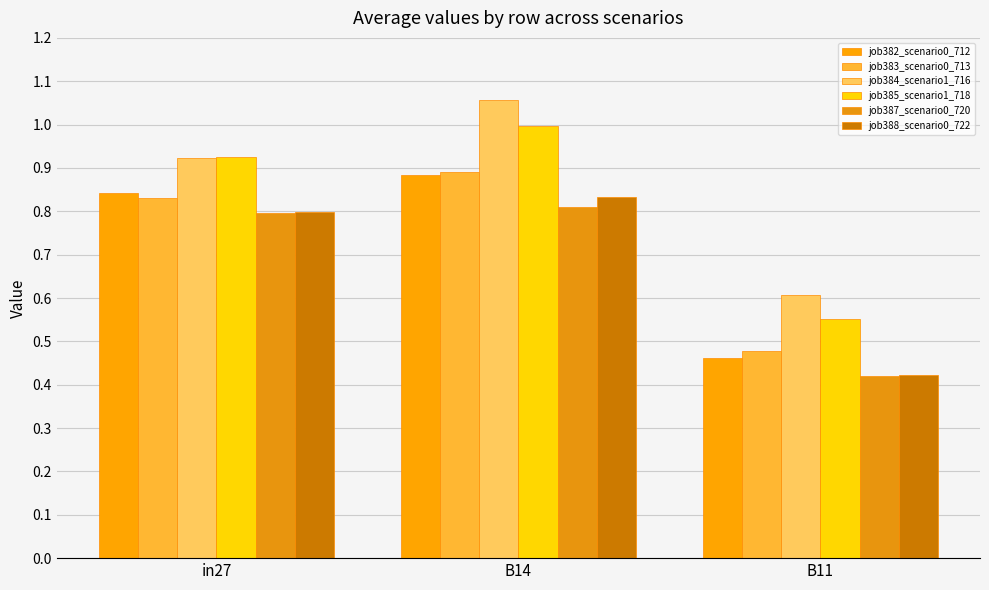

Does the chart contain any negative values?

No